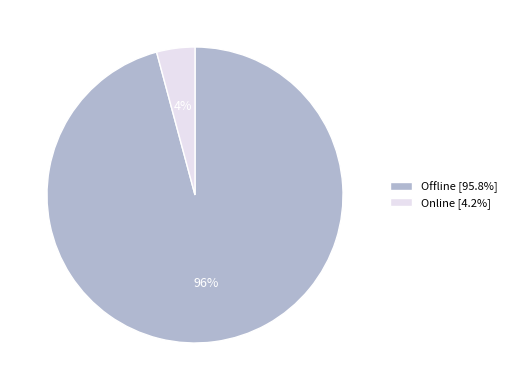

Is it true that Offline is 84% of the pie?

False